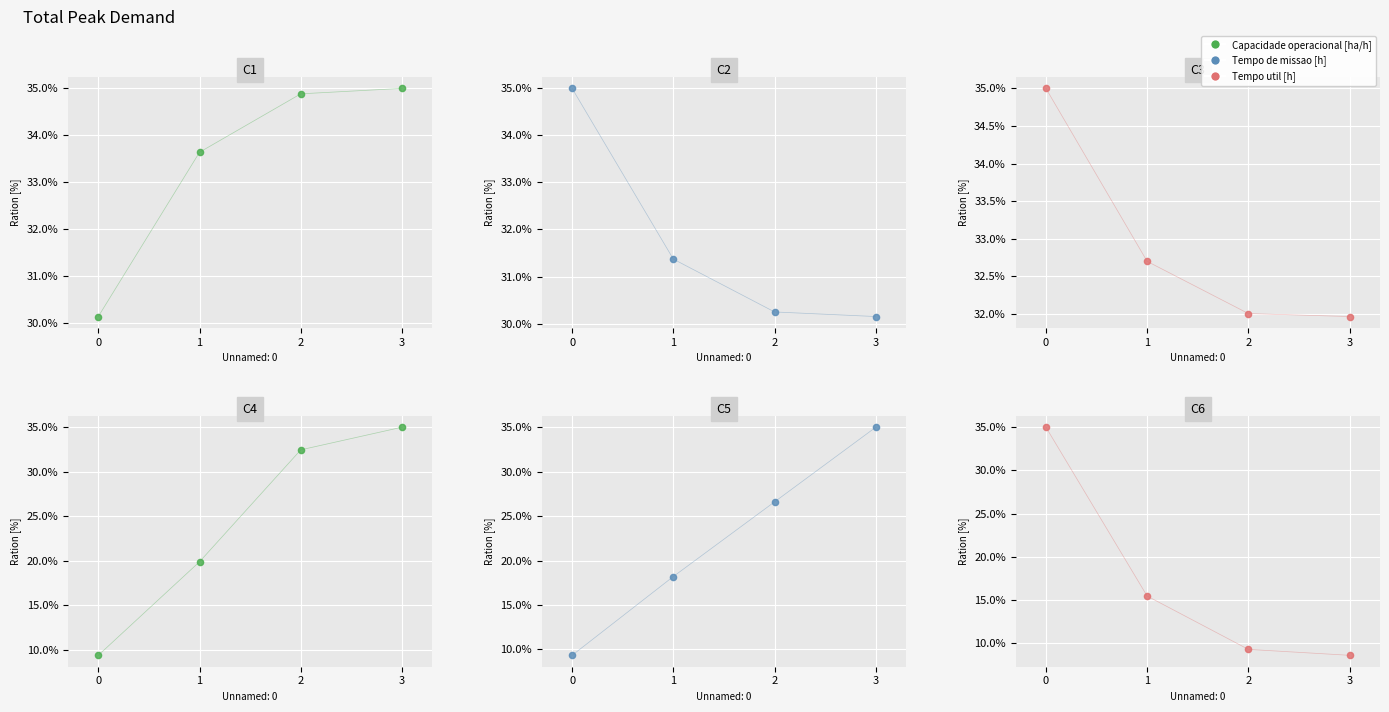

Is the value of Tempo util [h] at 2 greater than the value of Autonomia Projetada [h] at 2?

Yes